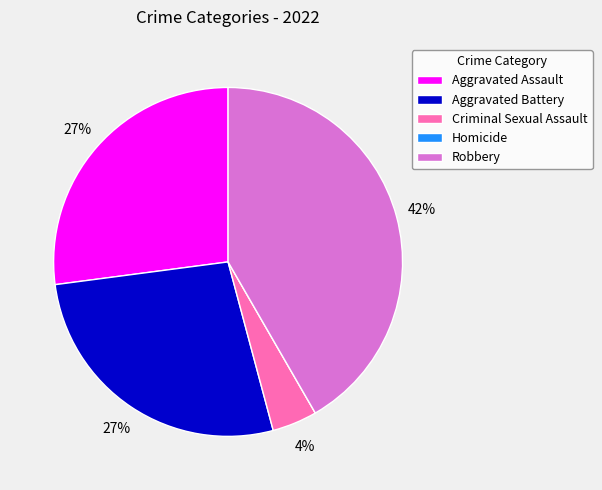

To the nearest percent, what percentage of the pie is Aggravated Assault?

27%